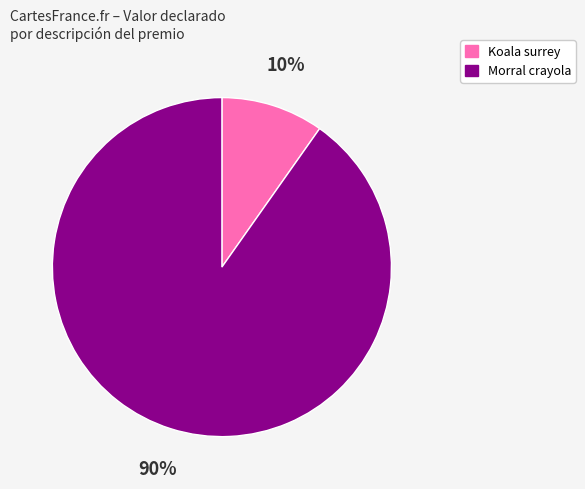

To the nearest percent, what is the average slice percentage?

50%